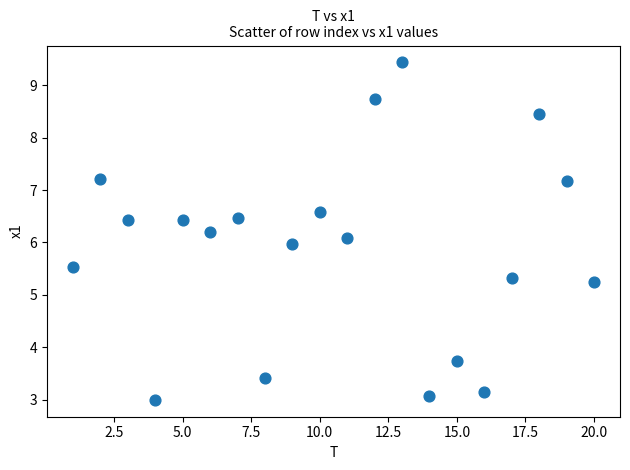

What is the range of X values (max minus min)?

19.0